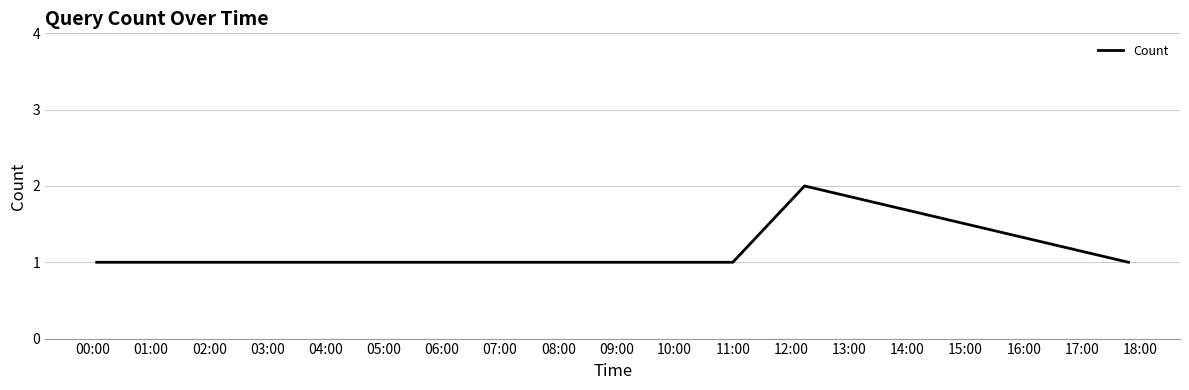

What is the sum of all values?

9